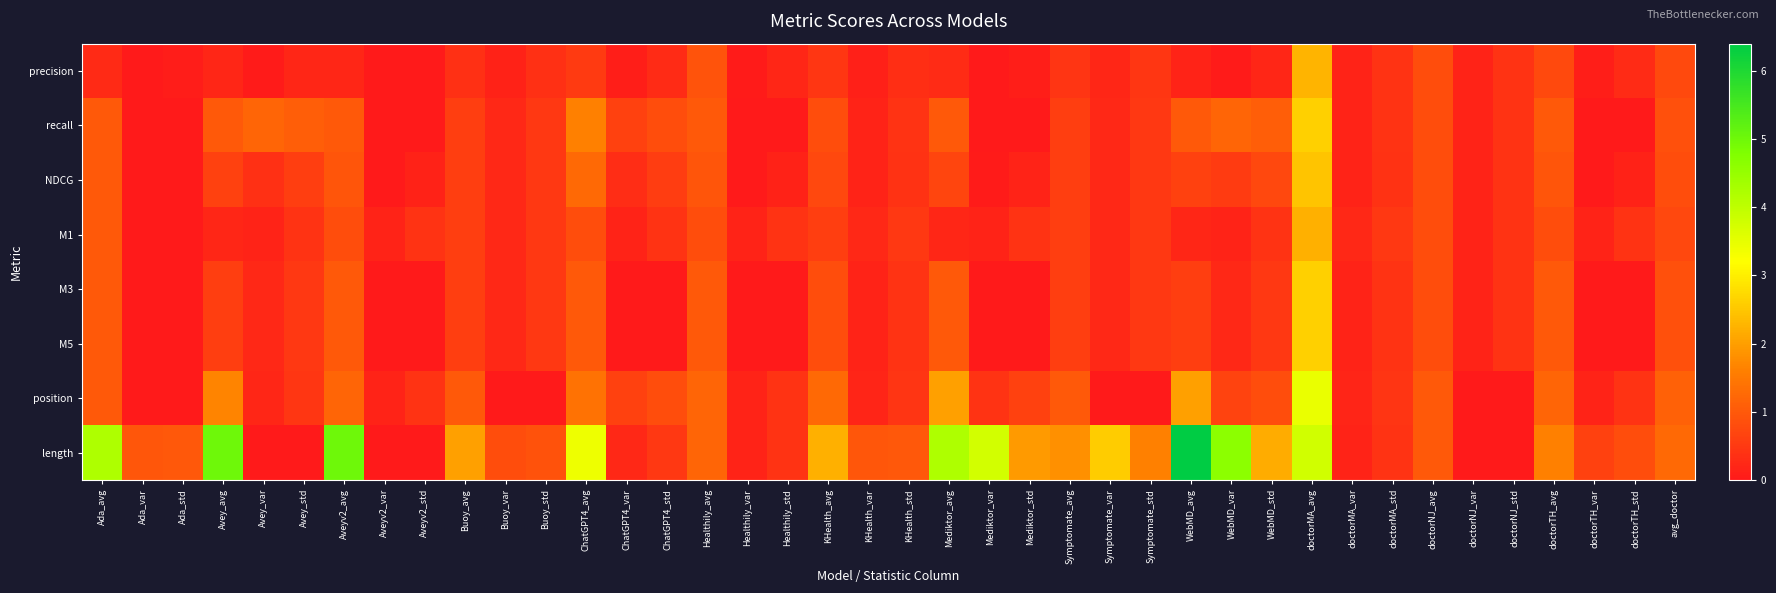

At which category is the sum across all series the highest?

doctorMA_avg